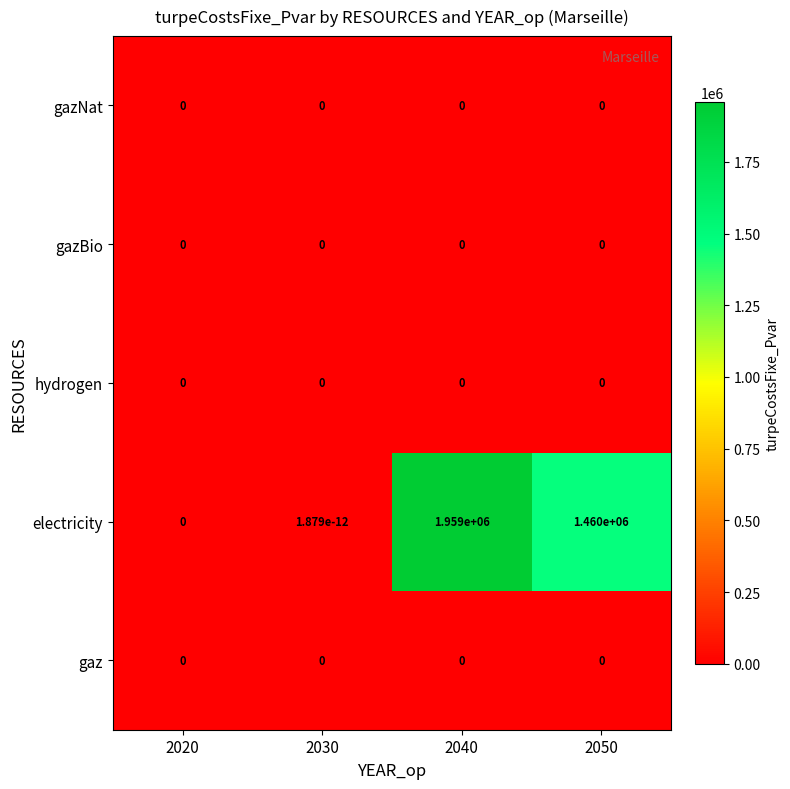

What is the difference between the highest and lowest values at 2040?

1959000.0